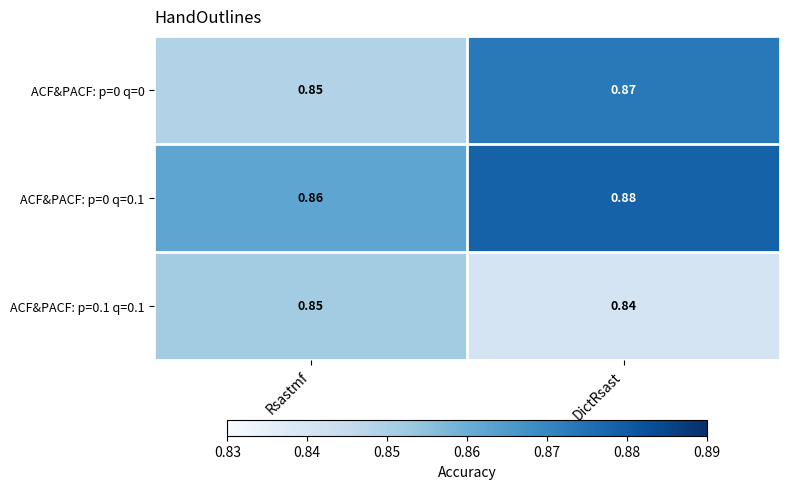

At DictRsast, list the series in order from smallest to largest.

ACF&PACF: p=0.1 q=0.1, ACF&PACF: p=0 q=0, ACF&PACF: p=0 q=0.1